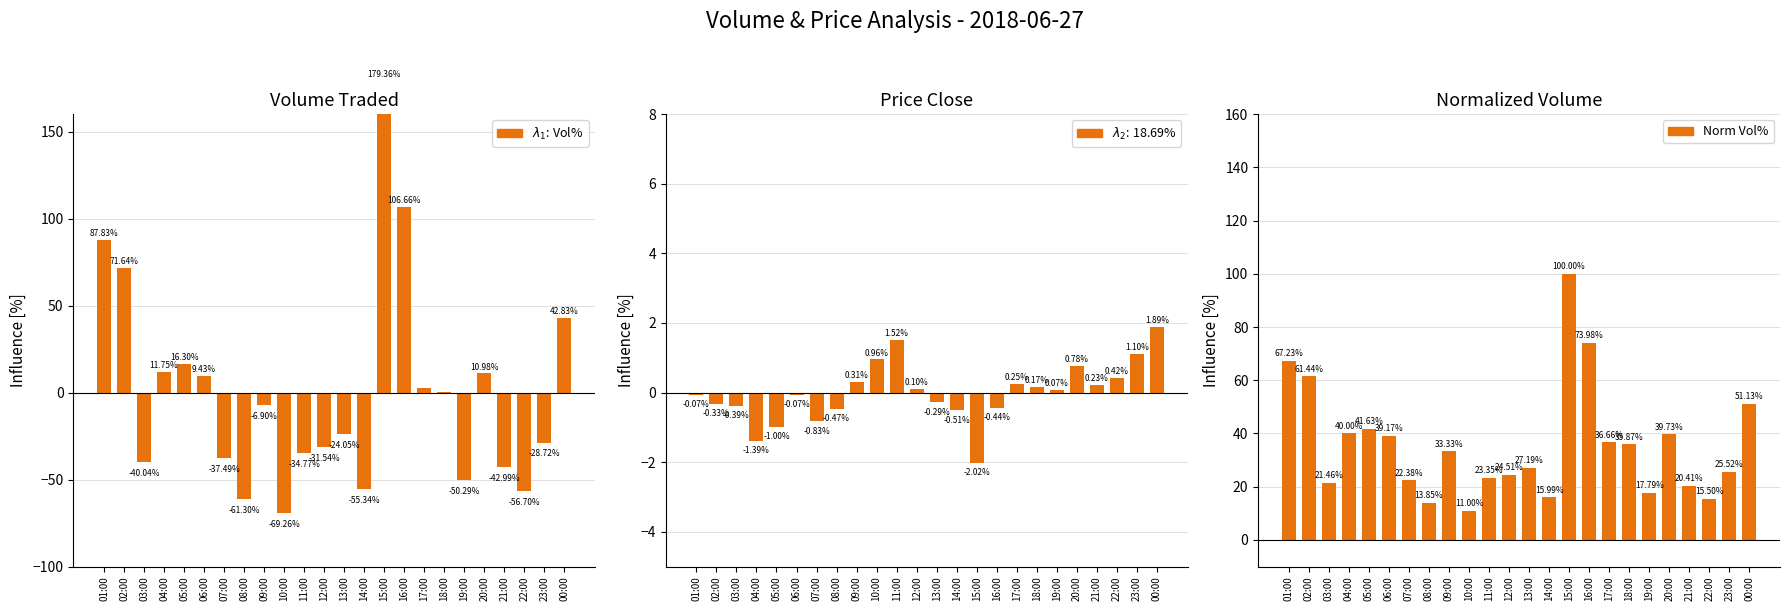

True or false: $\lambda_2$: Price has a value of -0.1 at 01:00.

True